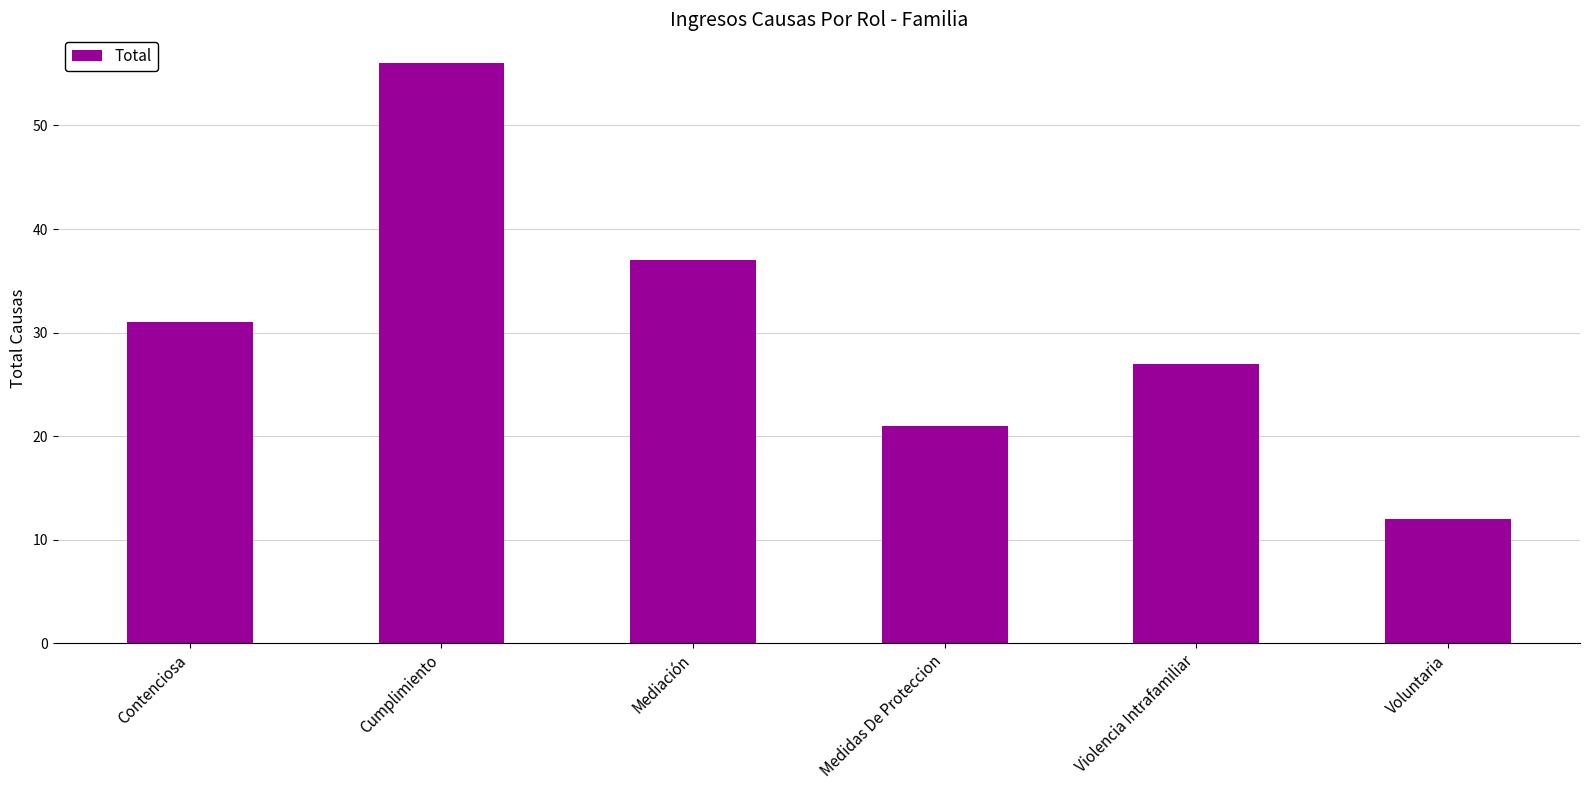

Reading left to right, list all the values displayed in this chart.

31	56	37	21	27	12